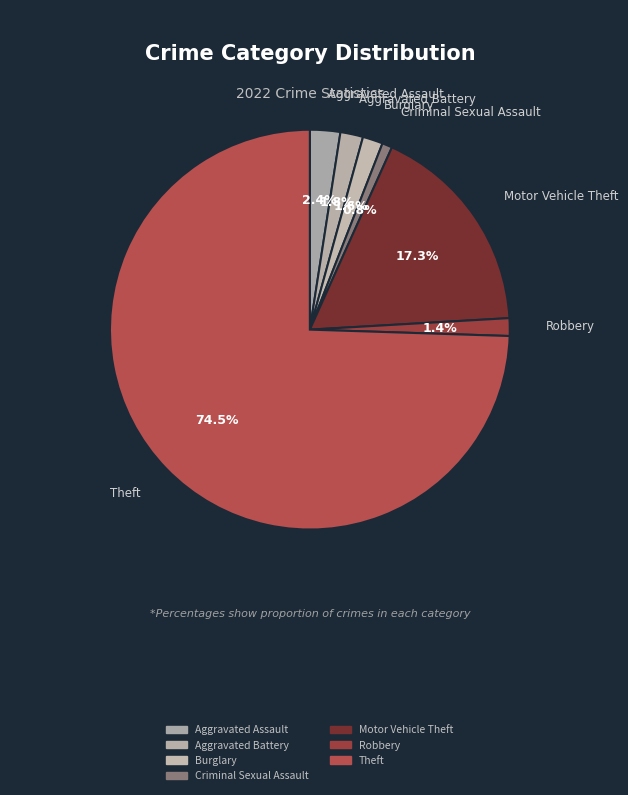

Rank the categories by value from highest to lowest.

Theft, Motor Vehicle Theft, Aggravated Assault, Aggravated Battery, Burglary, Robbery, Criminal Sexual Assault